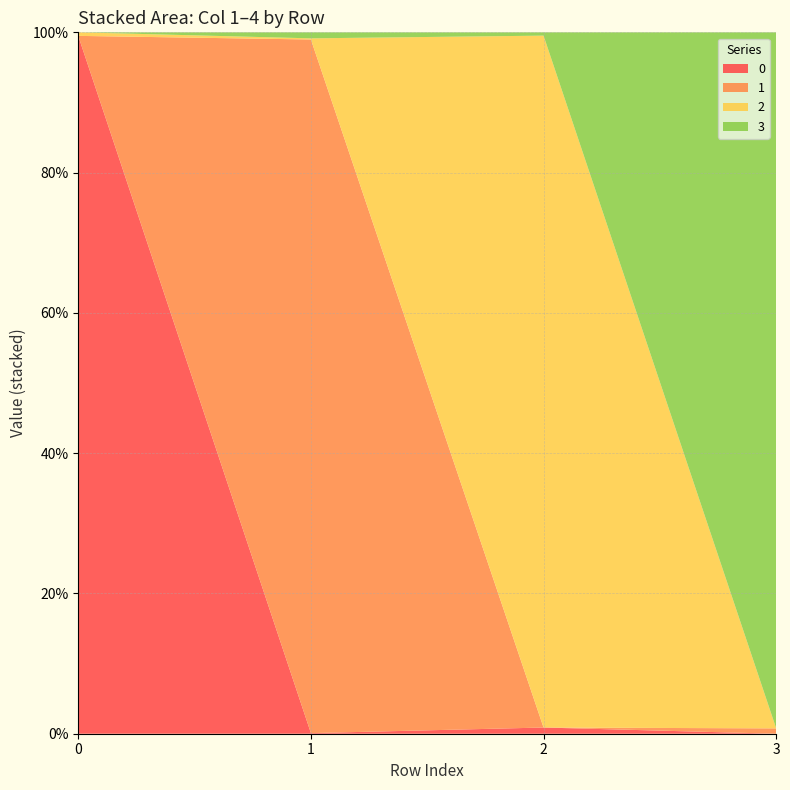

Reading right to left, extract all data points from this chart.

0: 0.0	0.0	0.0	1.0
1: 0.0	0.0	1.0	0.0
2: 0.0	1.0	0.0	0.0
3: 1.0	0.0	0.0	0.0